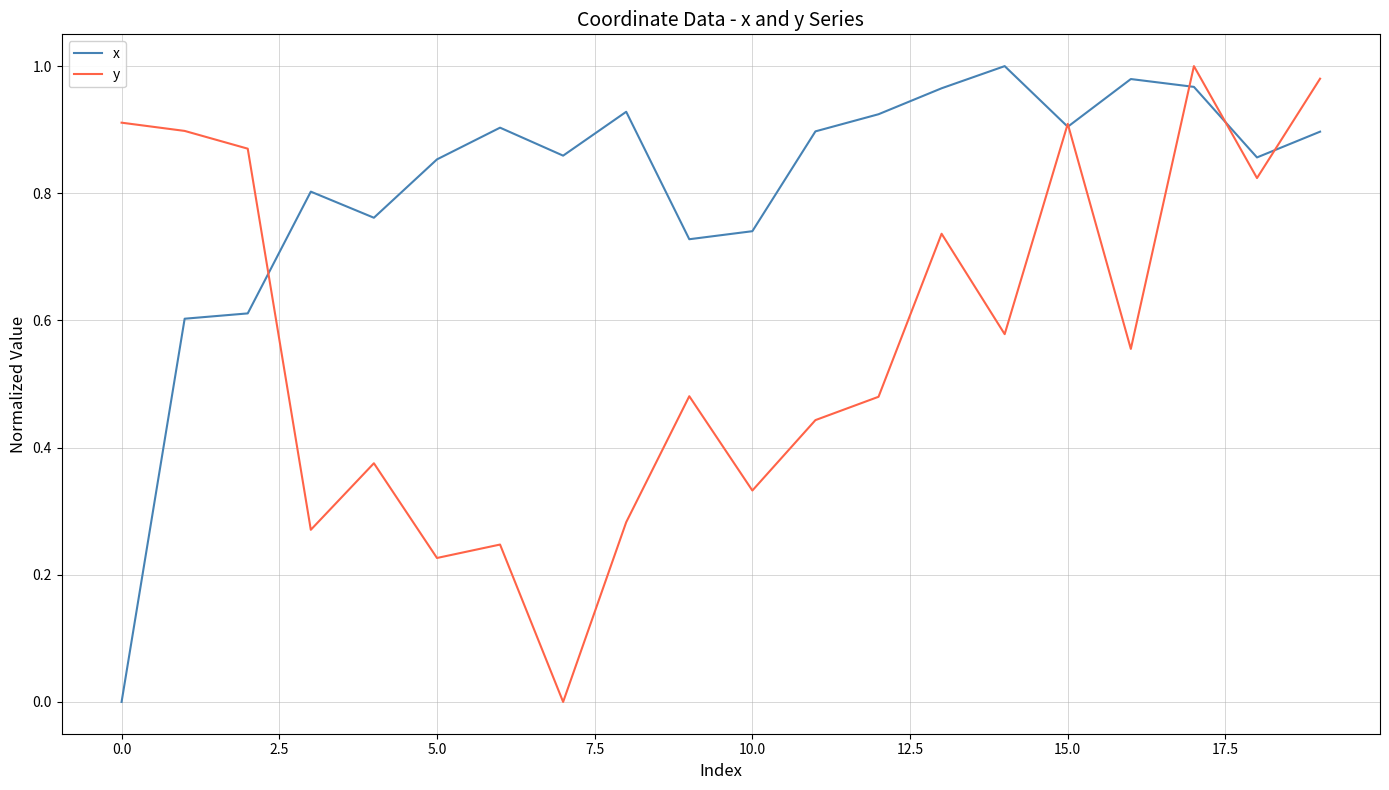

Which series has the largest total across all categories?

x